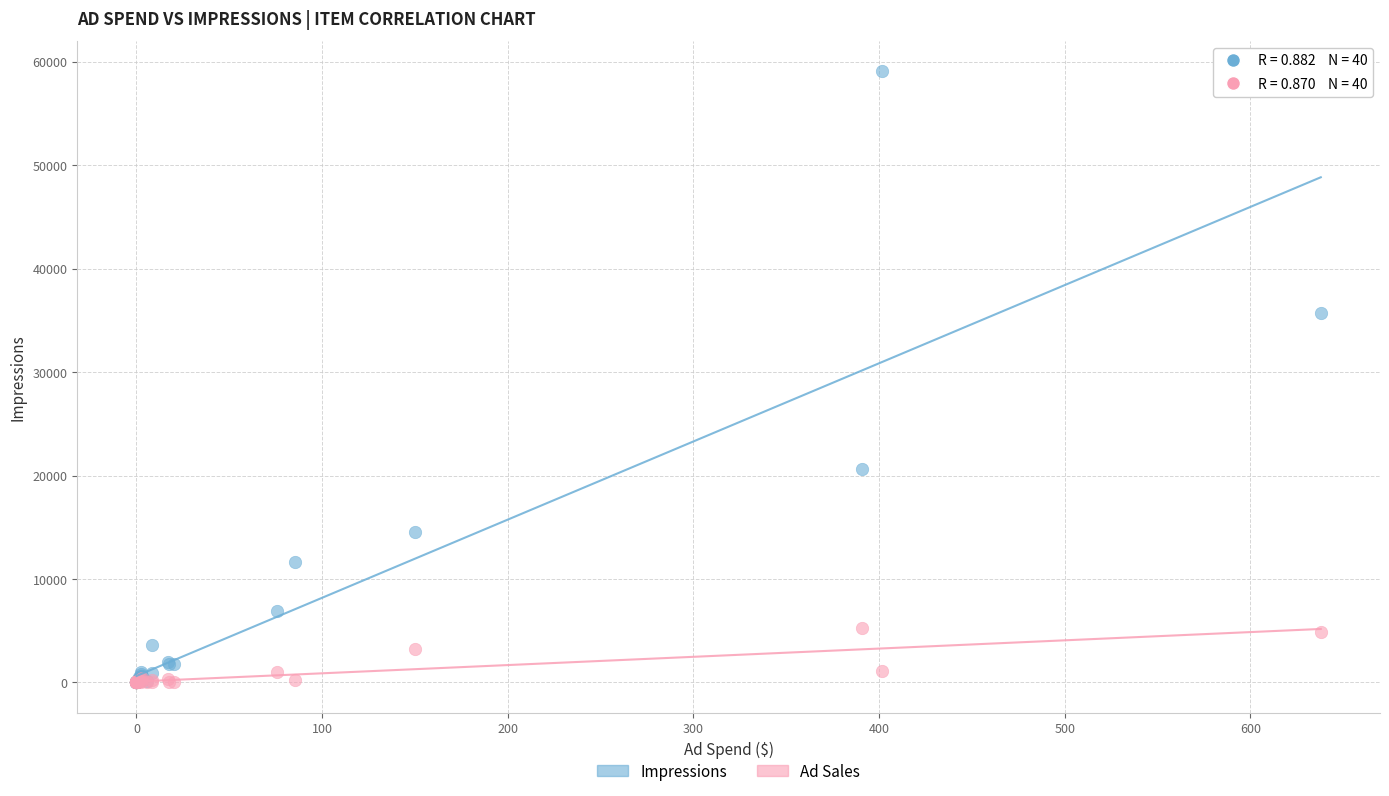

Across all series, what Y value is closest to 29523?

35729.0